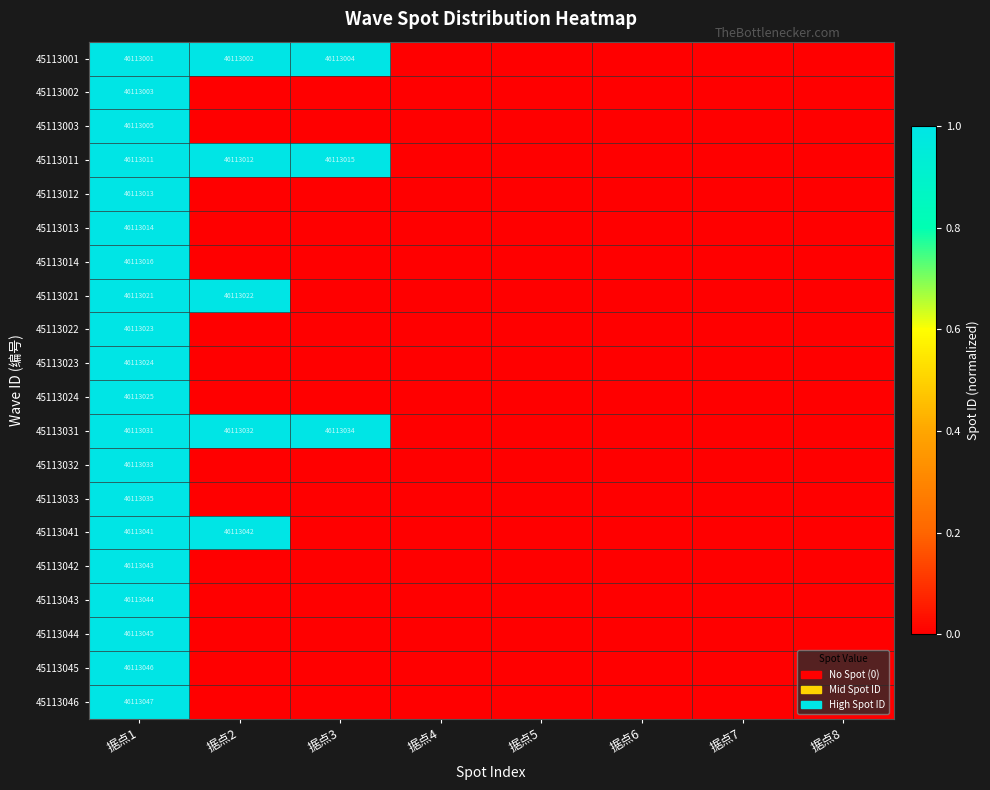

The 45113024 series shows 11762488 at 据点1. True or false?

False